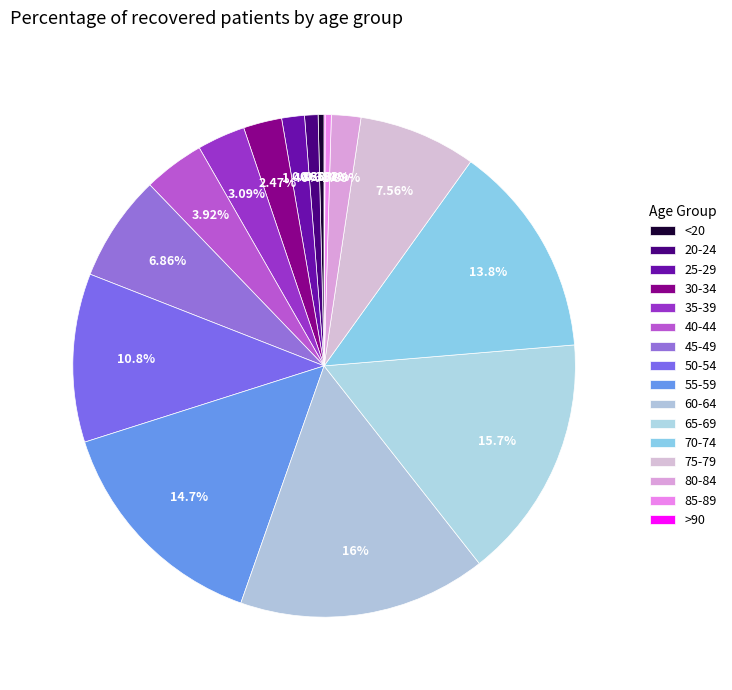

Rank the categories by value from lowest to highest.

>90, <20, 85-89, 20-24, 25-29, 80-84, 30-34, 35-39, 40-44, 45-49, 75-79, 50-54, 70-74, 55-59, 65-69, 60-64